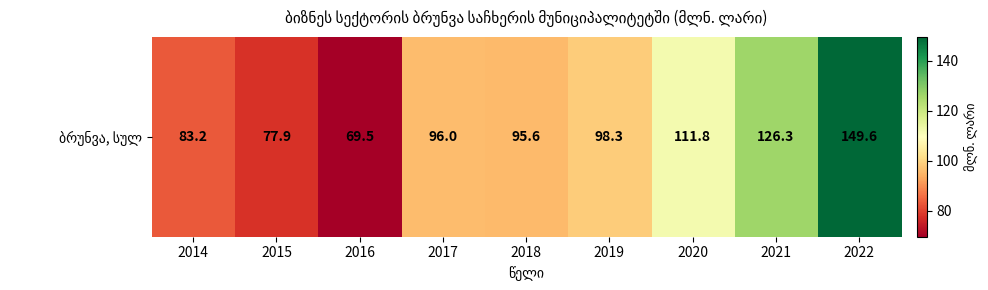

Between 2015 and 2018, which is larger?

2018